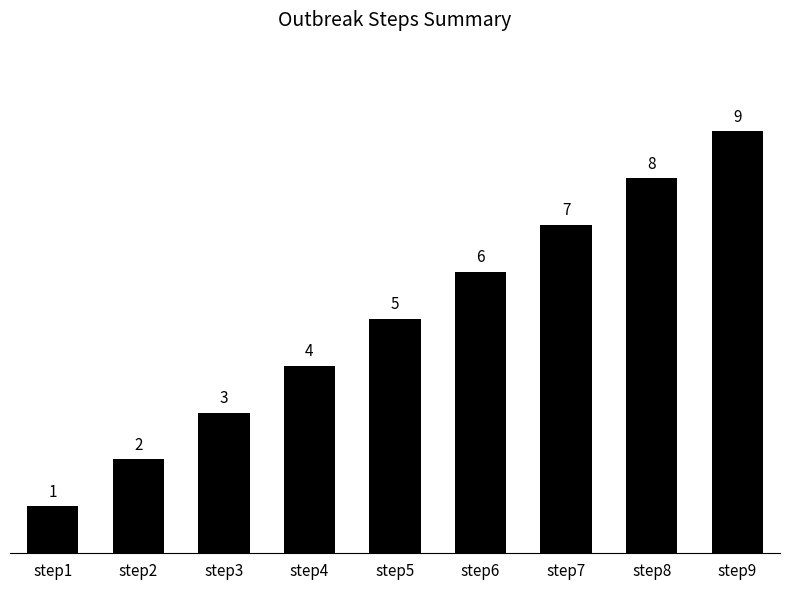

At which category does the chart reach its minimum across all series?

step1